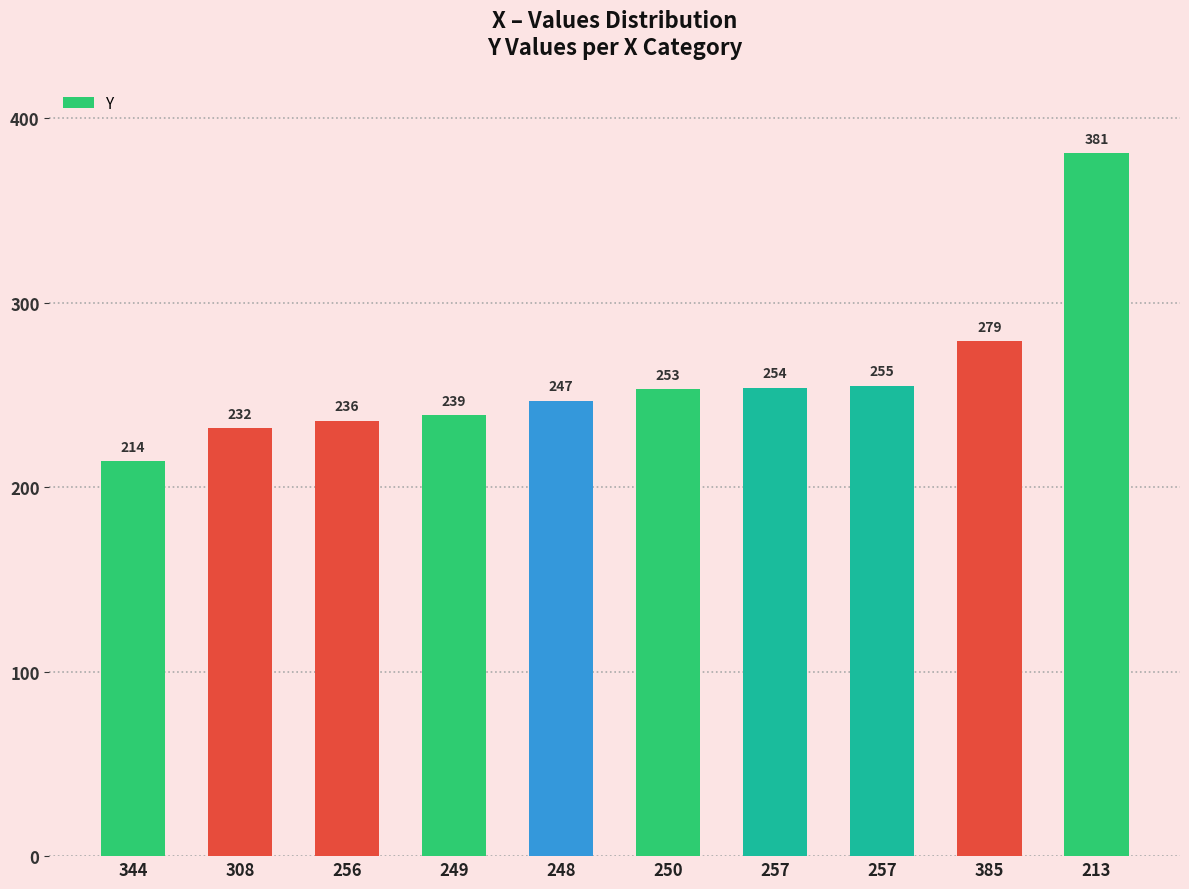

Reading left to right, list all the values displayed in this chart.

214	232	236	239	247	253	254	255	279	381